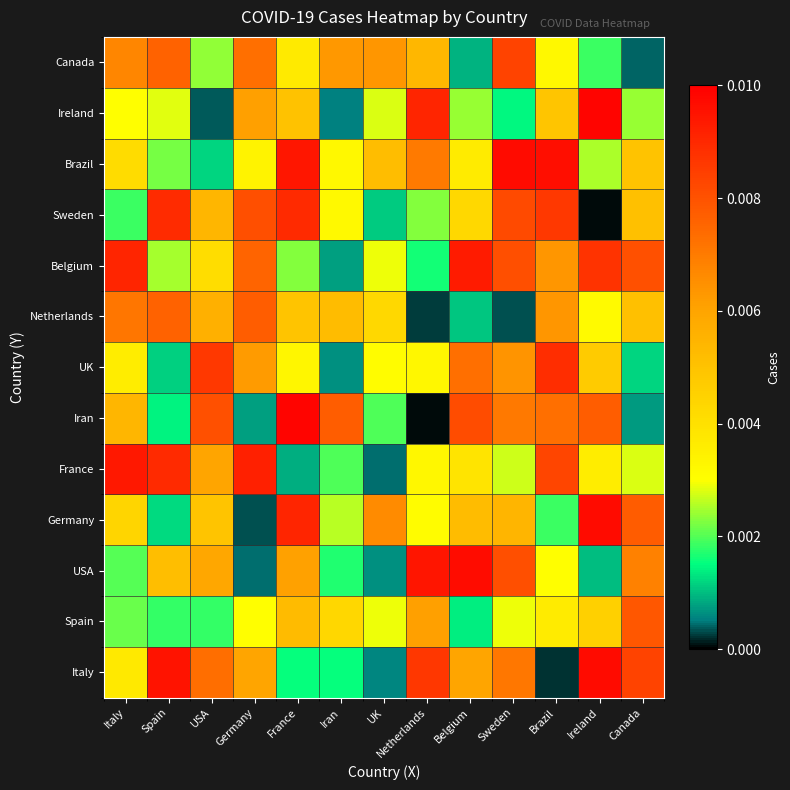

What is the total value across all series at Canada?

0.1